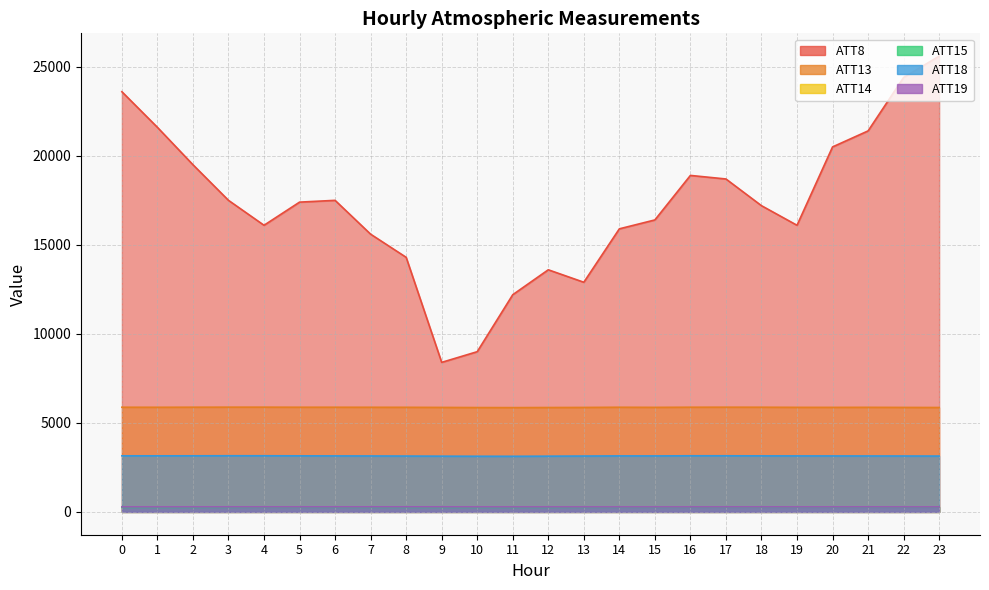

True or false: ATT14 and ATT13 cross at least once.

False